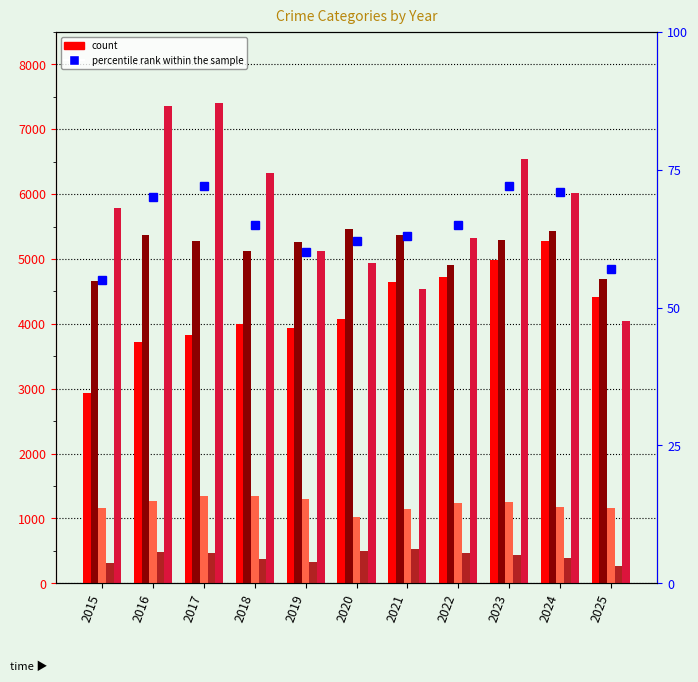

Between 2015 and 2016, which series saw the biggest shift?

Robbery